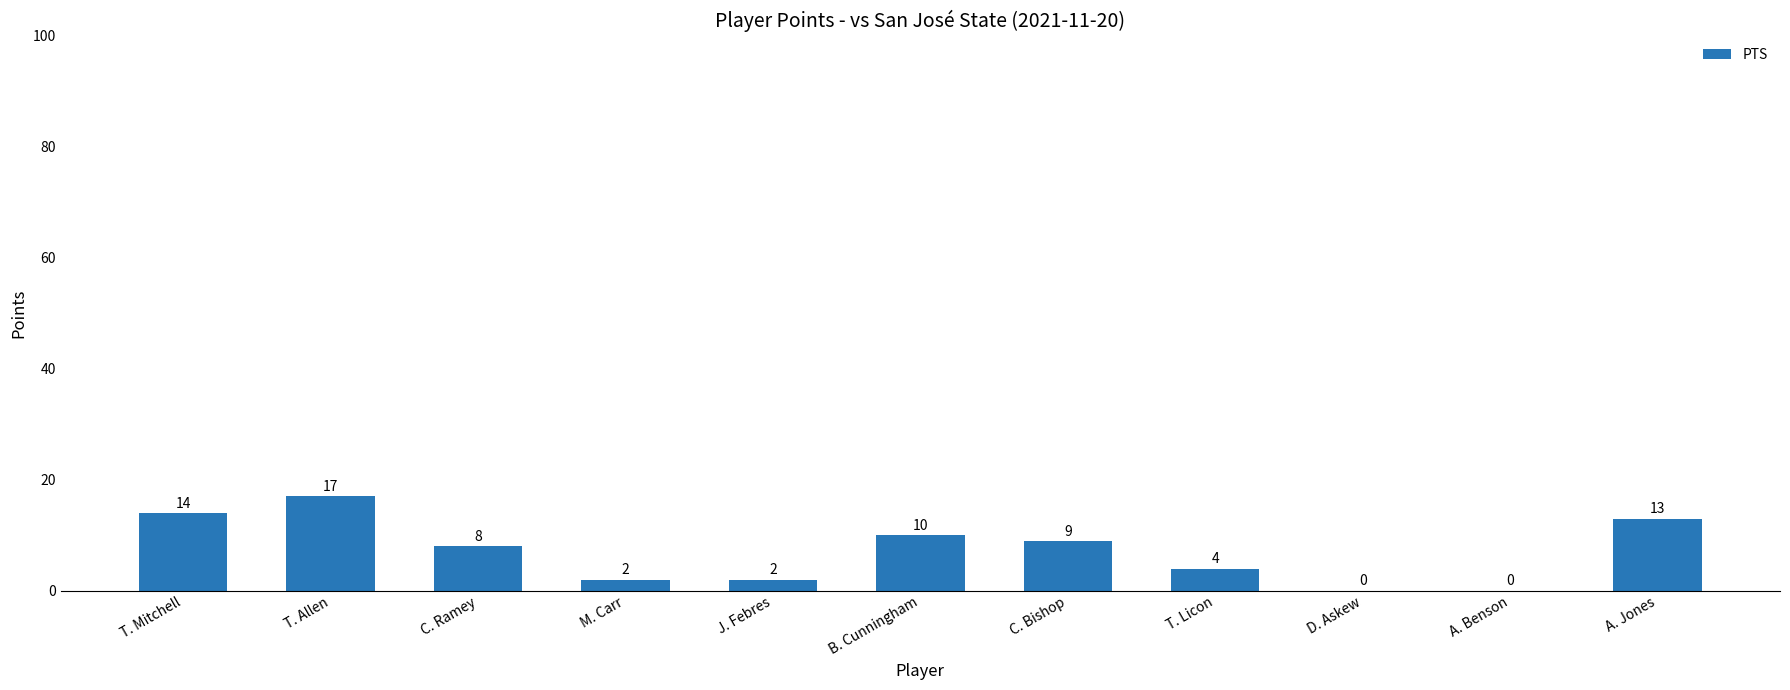

At which label is the value closest to 8?

C. Ramey